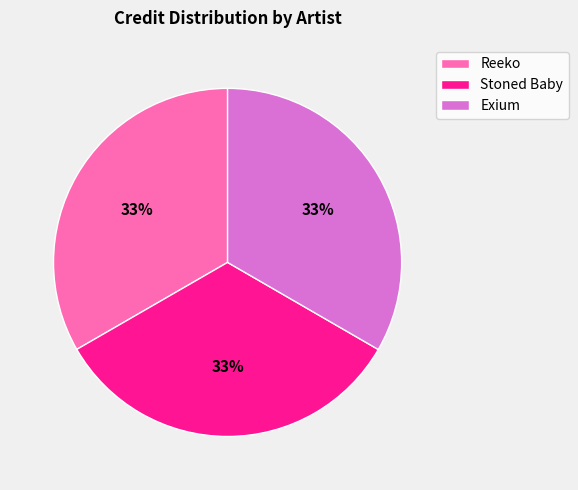

To the nearest percent, what percentage of the pie is Stoned Baby?

33%